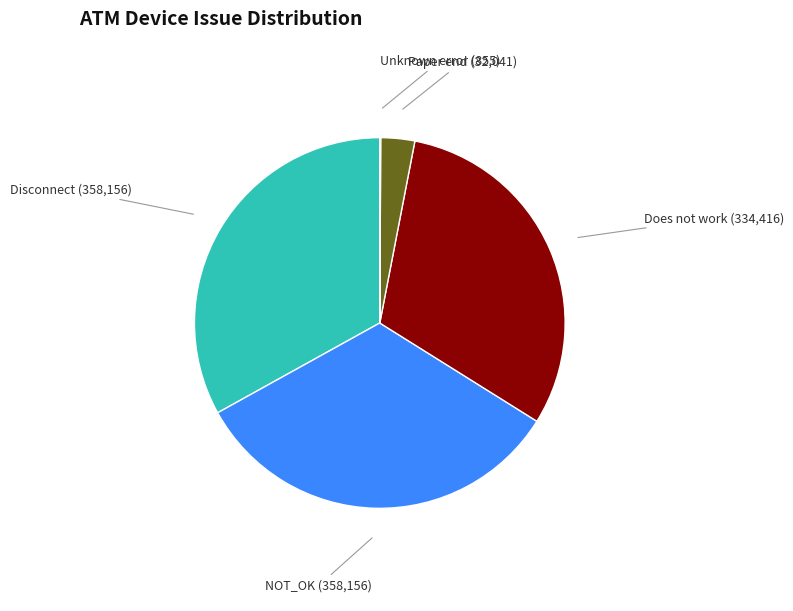

Is there any slice that represents more than half of the pie?

No